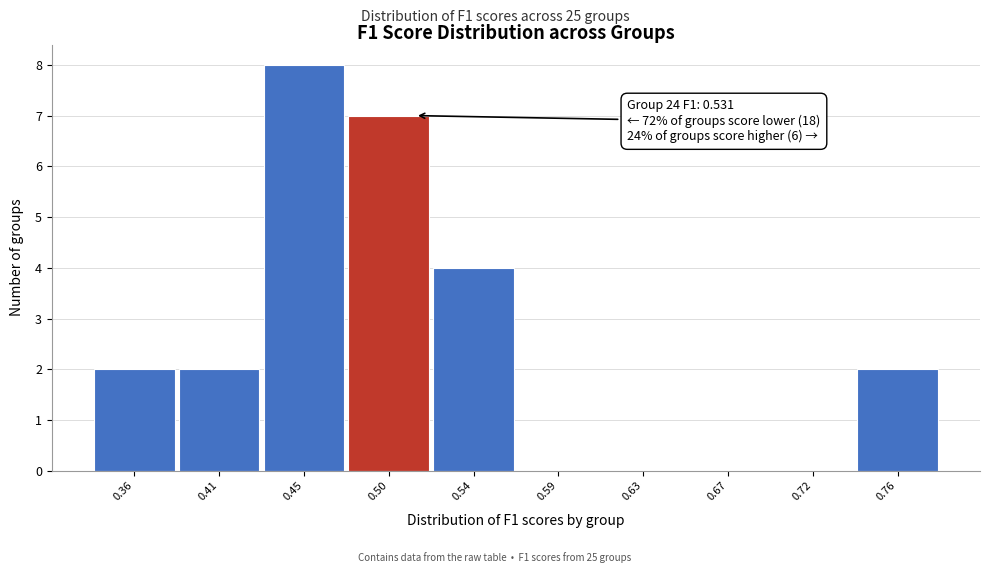

Reading left to right, what are all the values shown in this chart?

0.36=2	0.41=2	0.45=8	0.50=7	0.54=4	0.59=0	0.63=0	0.67=0	0.72=0	0.76=2